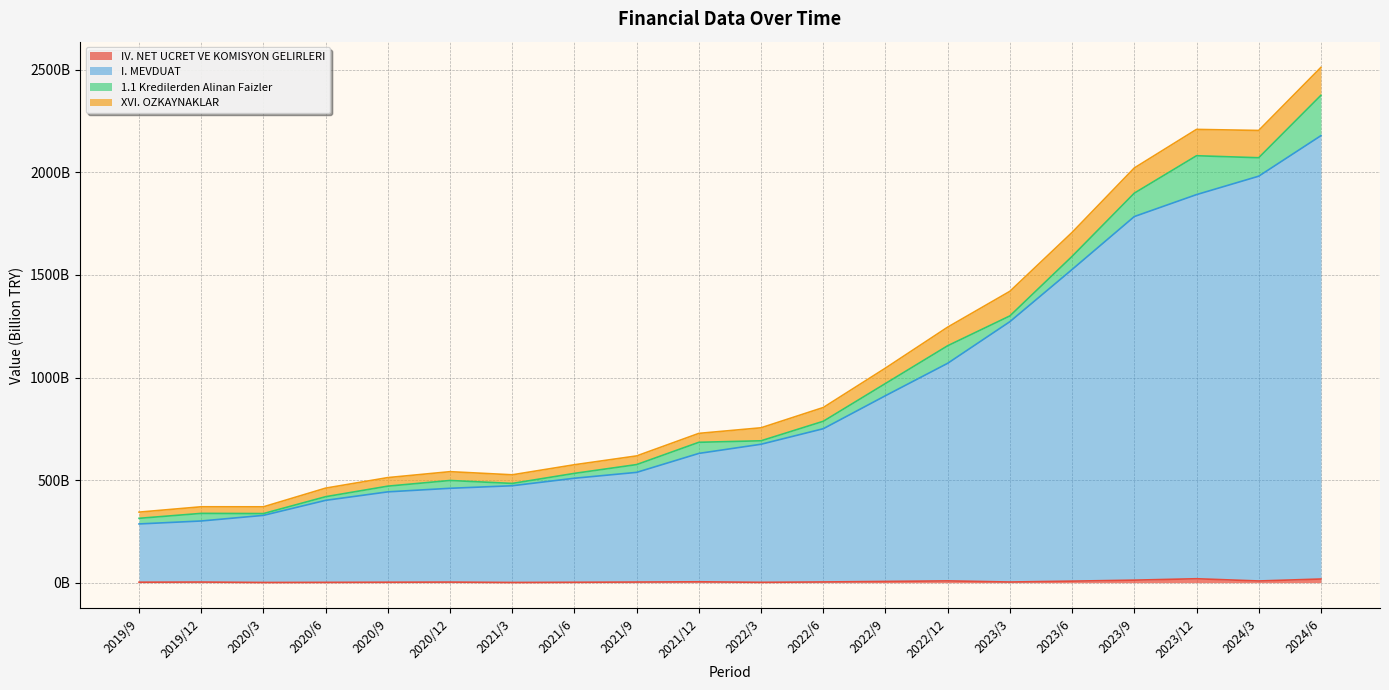

How many interior local valleys does the IV. NET UCRET VE KOMISYON GELIRLERI series have?

5